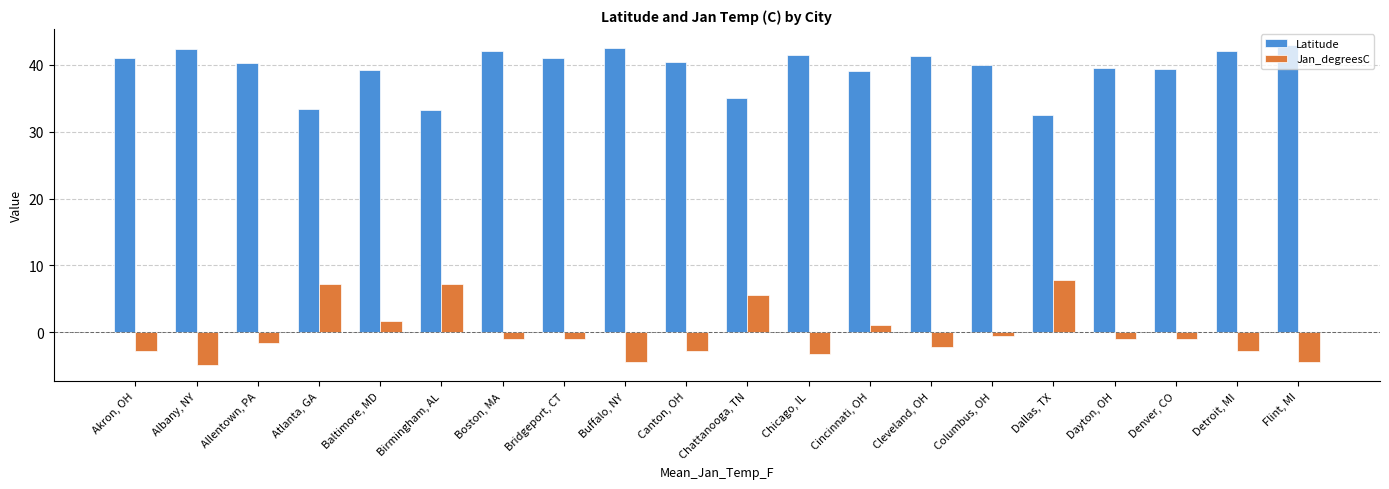

How many negative values does the Jan_degreesC series have?

14